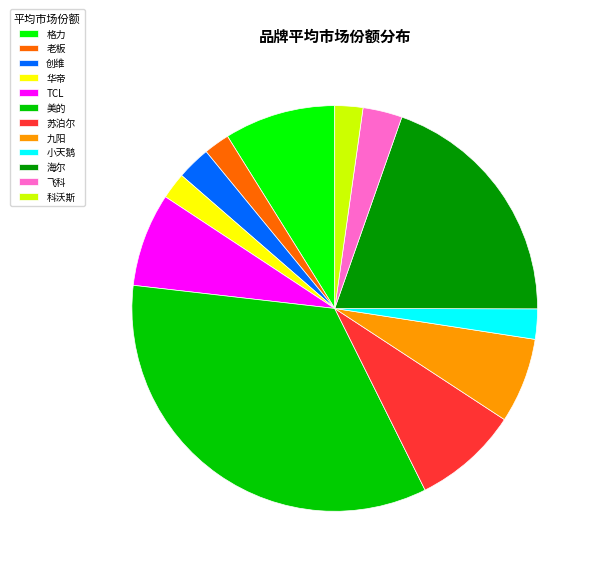

Does 九阳 account for over 50% of the chart?

No